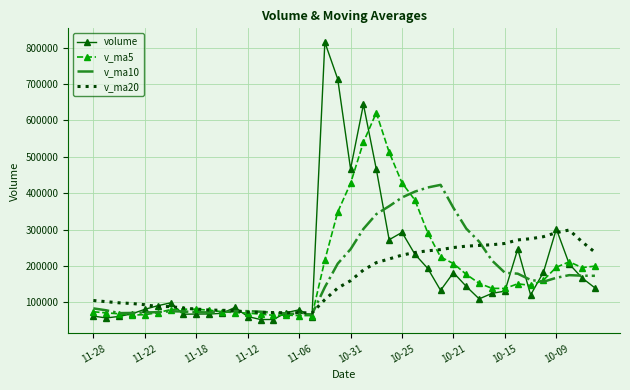

What is the minimum value for volume?

53266.2